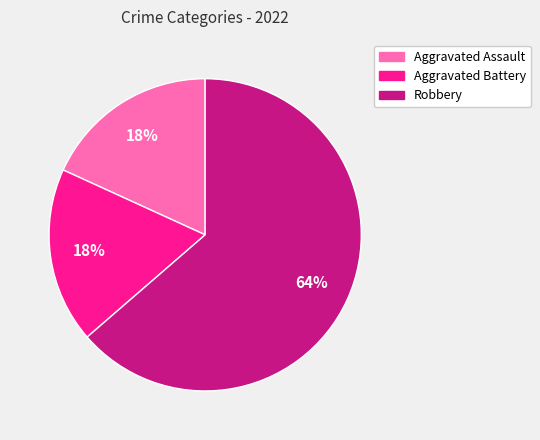

Is it true that Aggravated Assault is 18% of the pie?

True